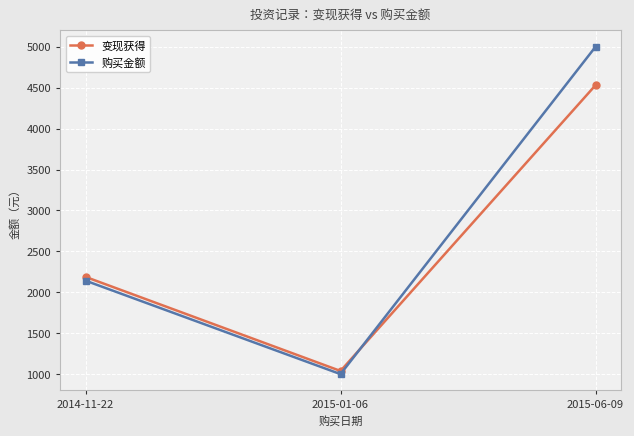

What is the label of the 1st point from the right?

2015-06-09